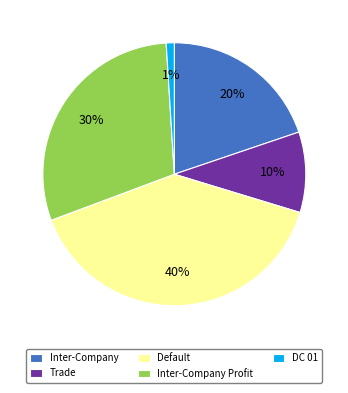

Does any single category account for the majority?

No